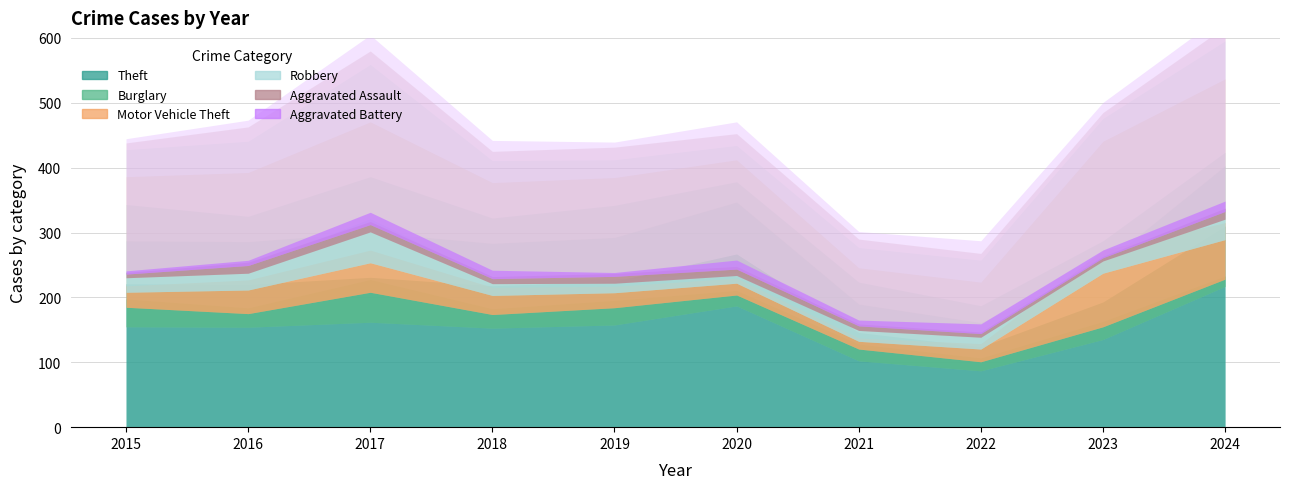

Where is the first local minimum for Motor Vehicle Theft?

2021